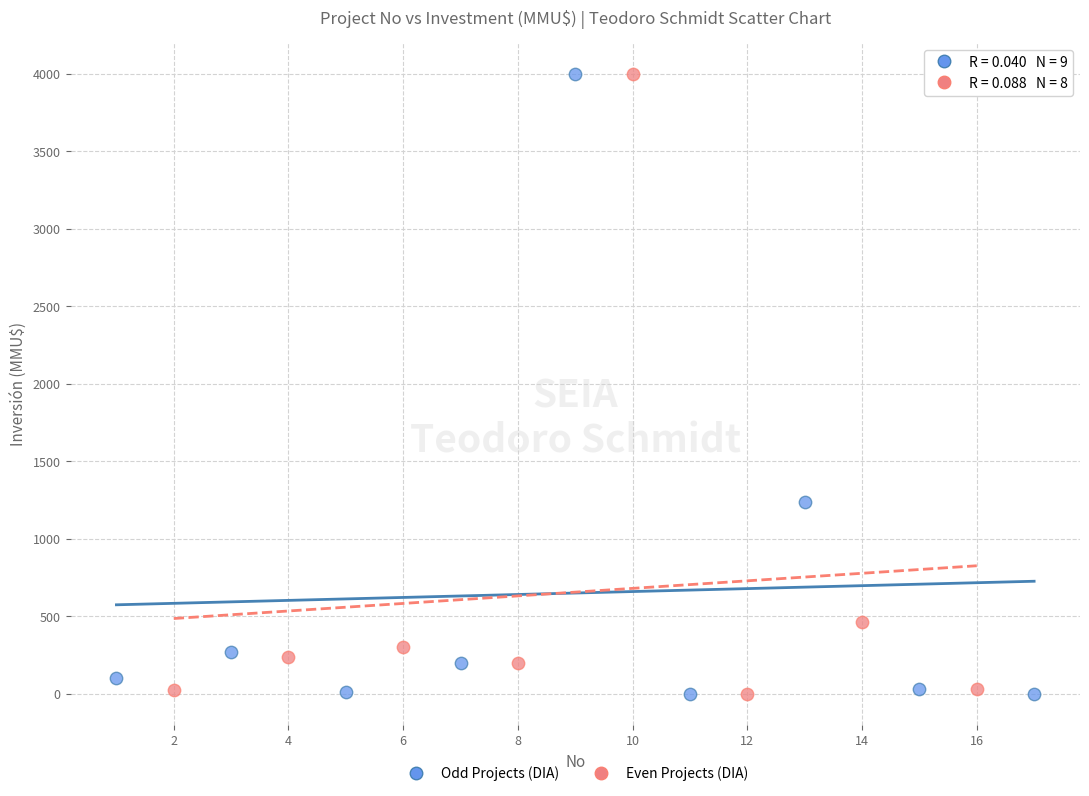

What are all the series names shown in the legend?

Odd Projects (DIA), Even Projects (DIA)